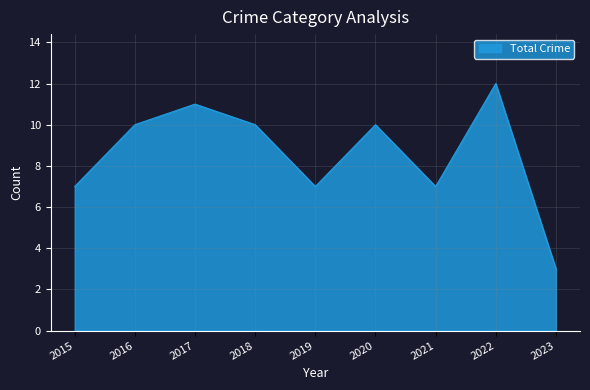

What value does the data have at 2019?

7